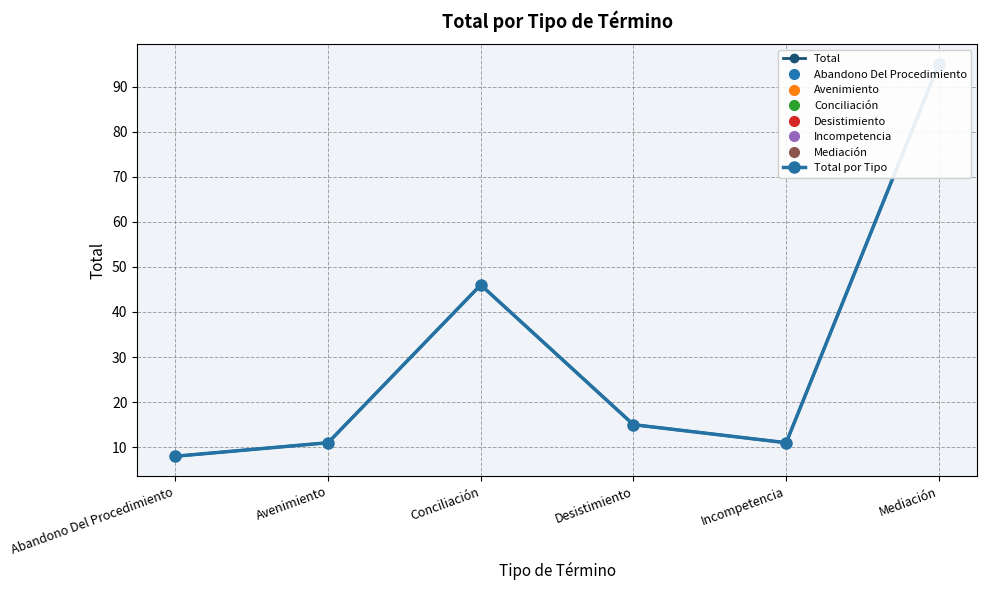

At which label does Total por Tipo first exceed 15?

Conciliación